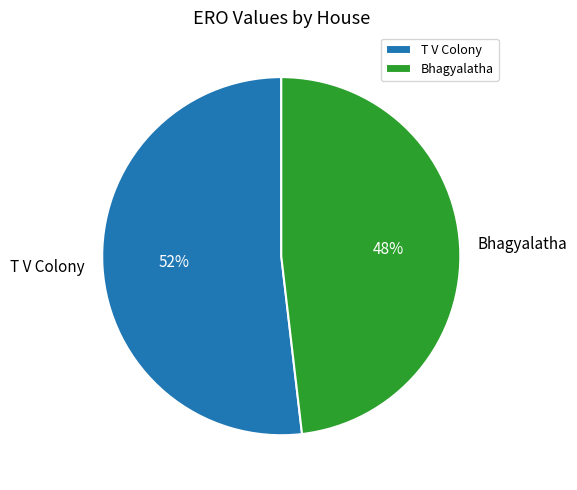

Do T V Colony and Bhagyalatha together represent more than half of the pie?

Yes